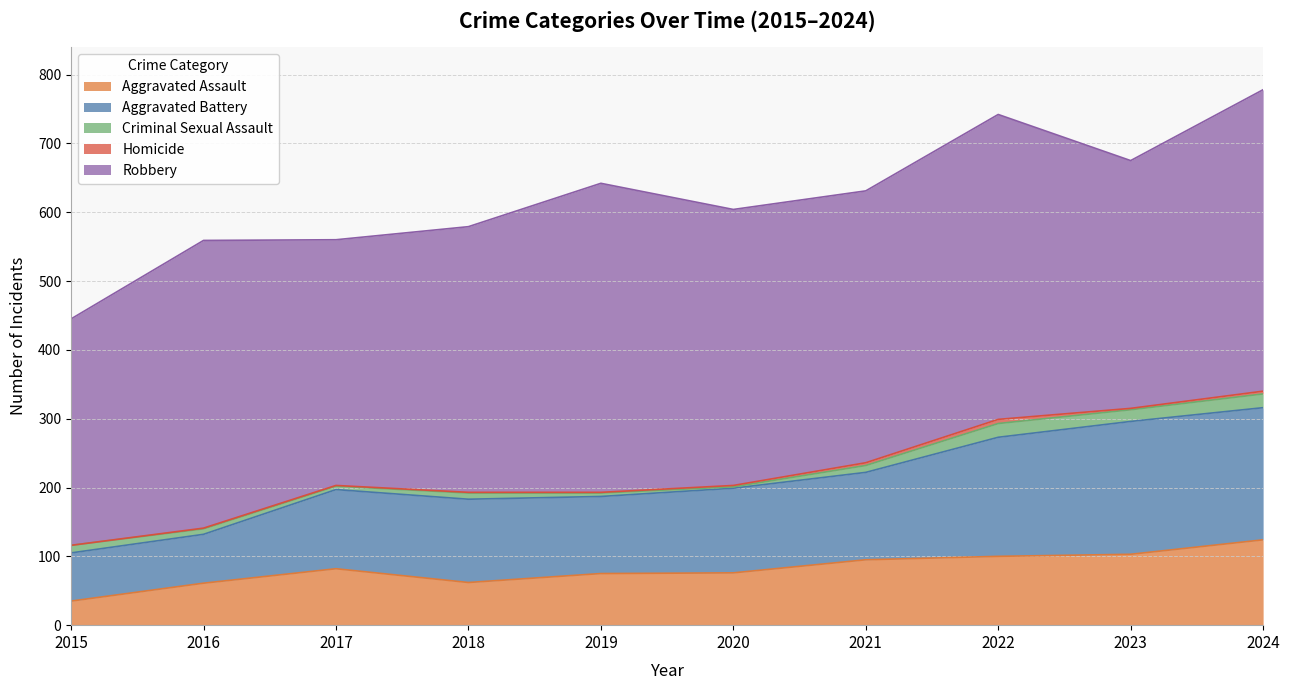

How many interior local peaks does the Aggravated Assault series have?

1